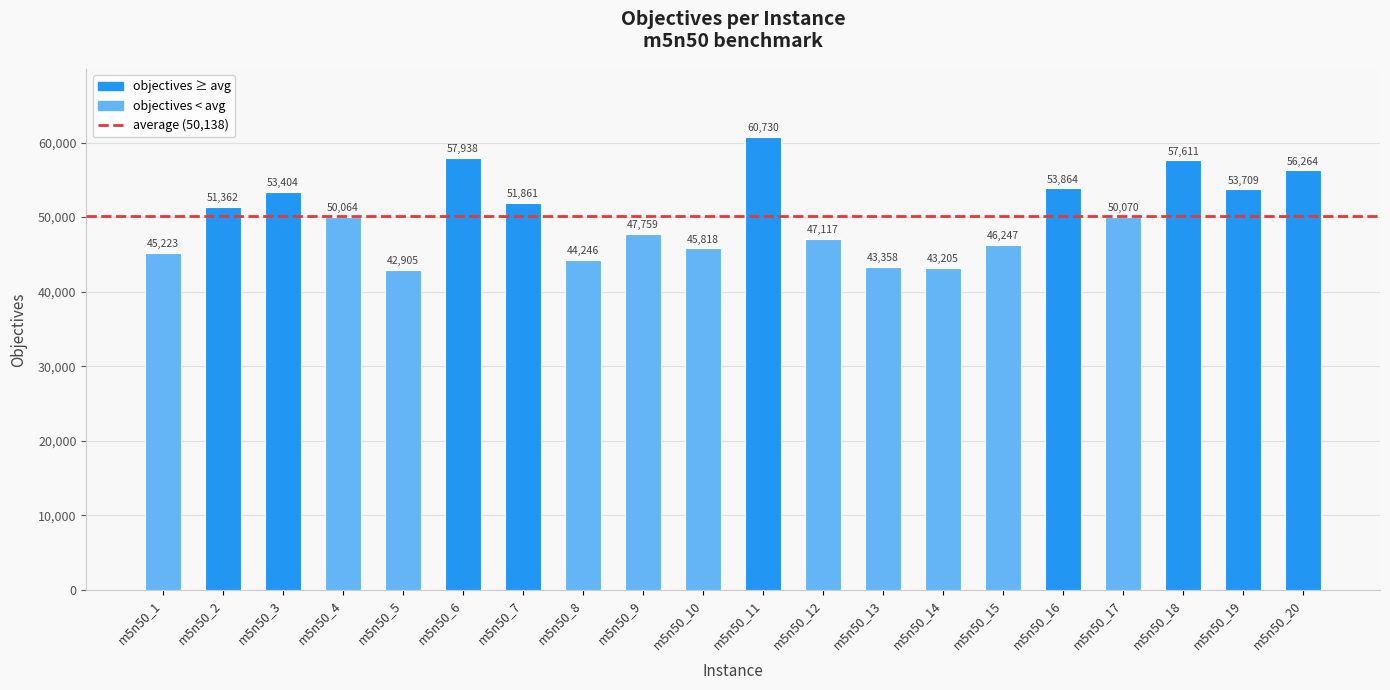

What is the change in value from m5n50_11 to m5n50_14?

-17525